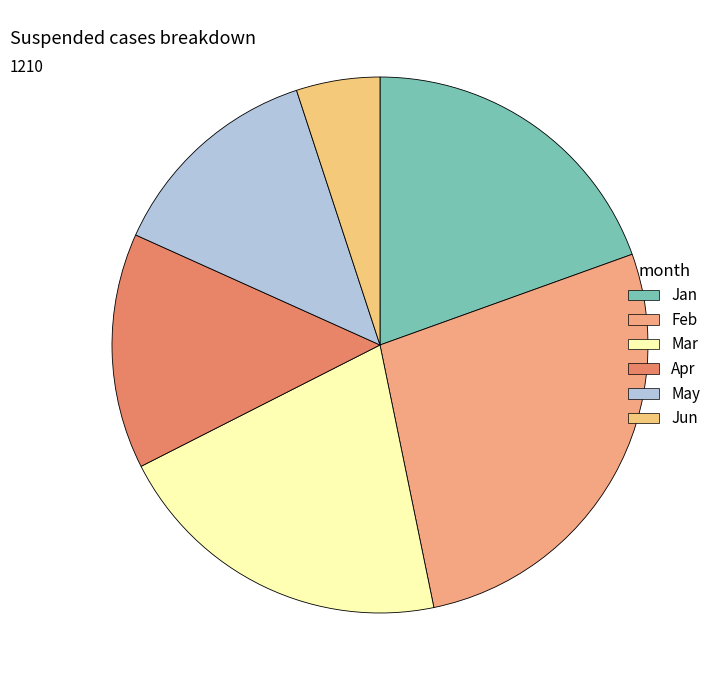

Which category has the smallest portion of the pie?

Jun